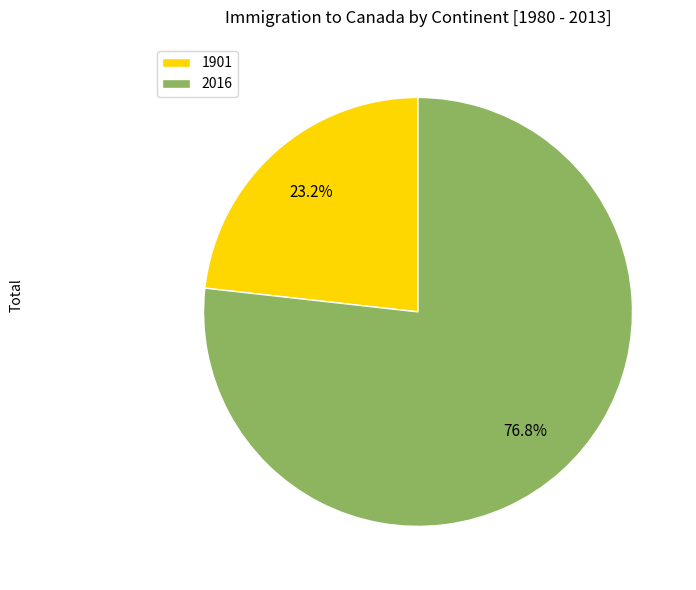

Which slice is the largest?

2016